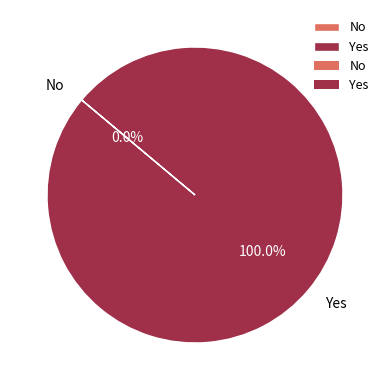

Is it true that No is 8% of the pie?

False